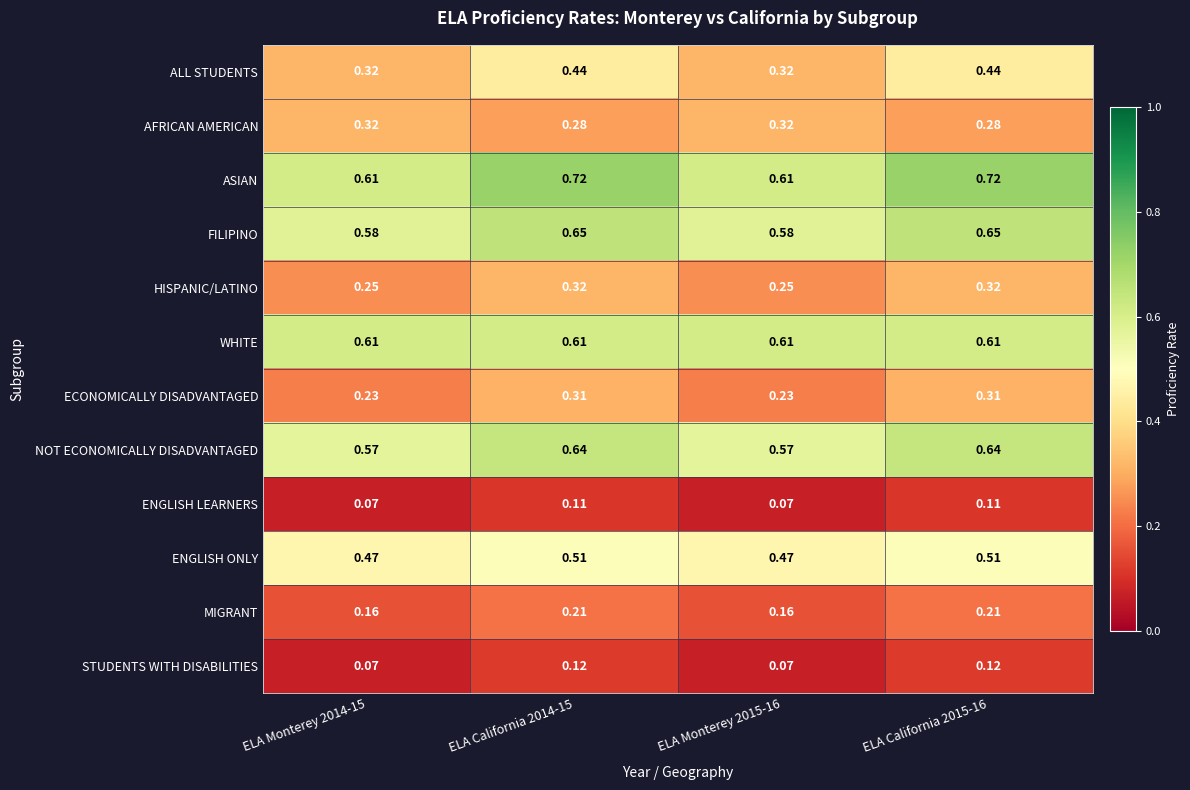

Which series has the widest spread of values?

ALL STUDENTS